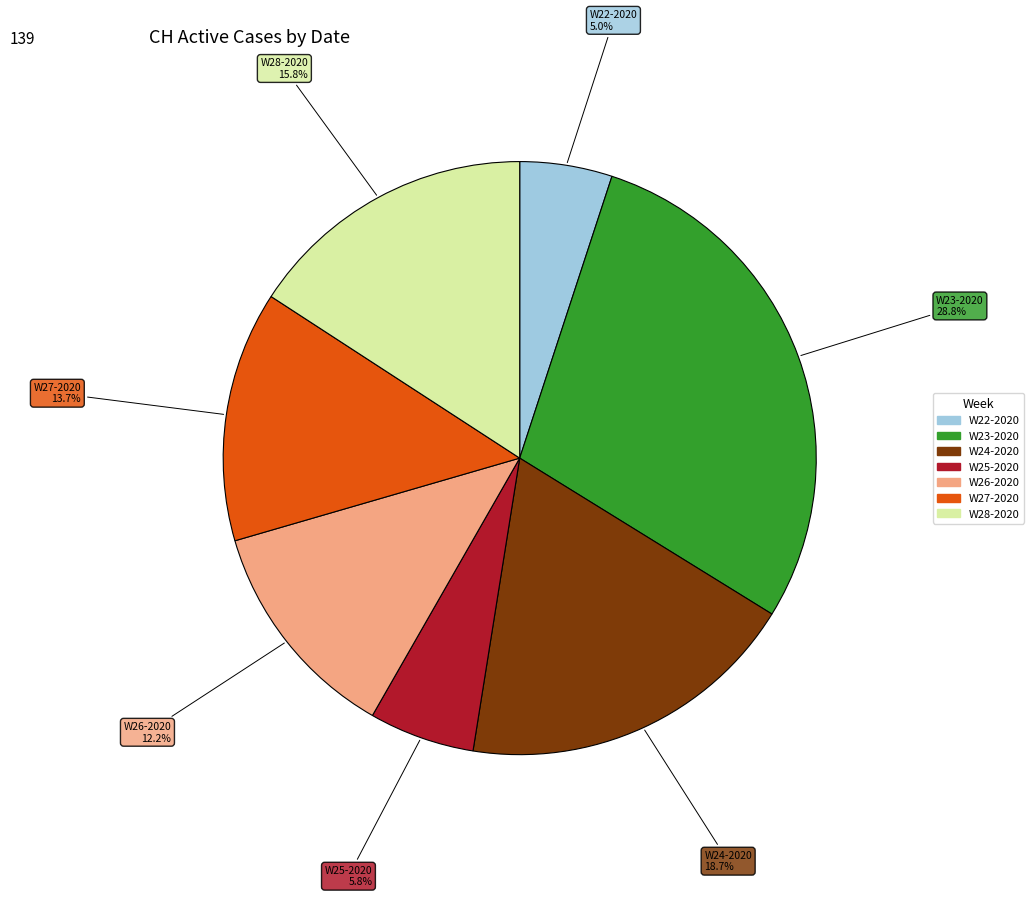

Is there any slice that represents more than half of the pie?

No